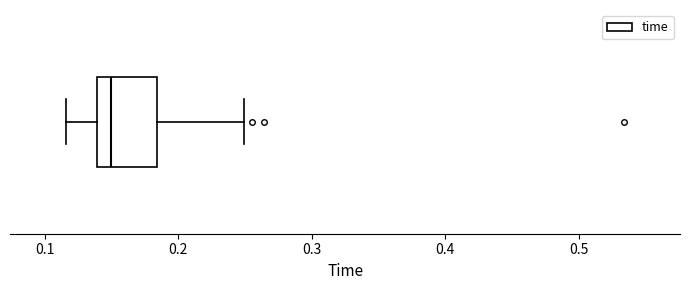

Where does the left whisker of the box end on the x-axis? The values are not printed on the chart, so give them approximately, as read against the axis.

0.12